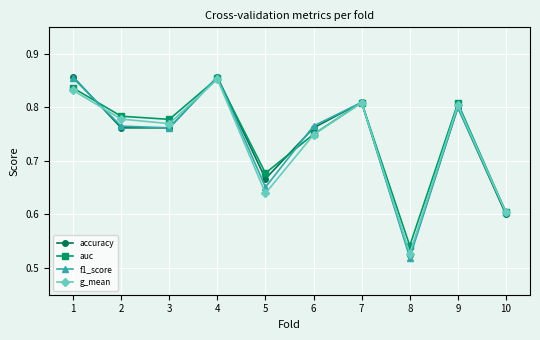

At which category is the sum across all series the highest?

4